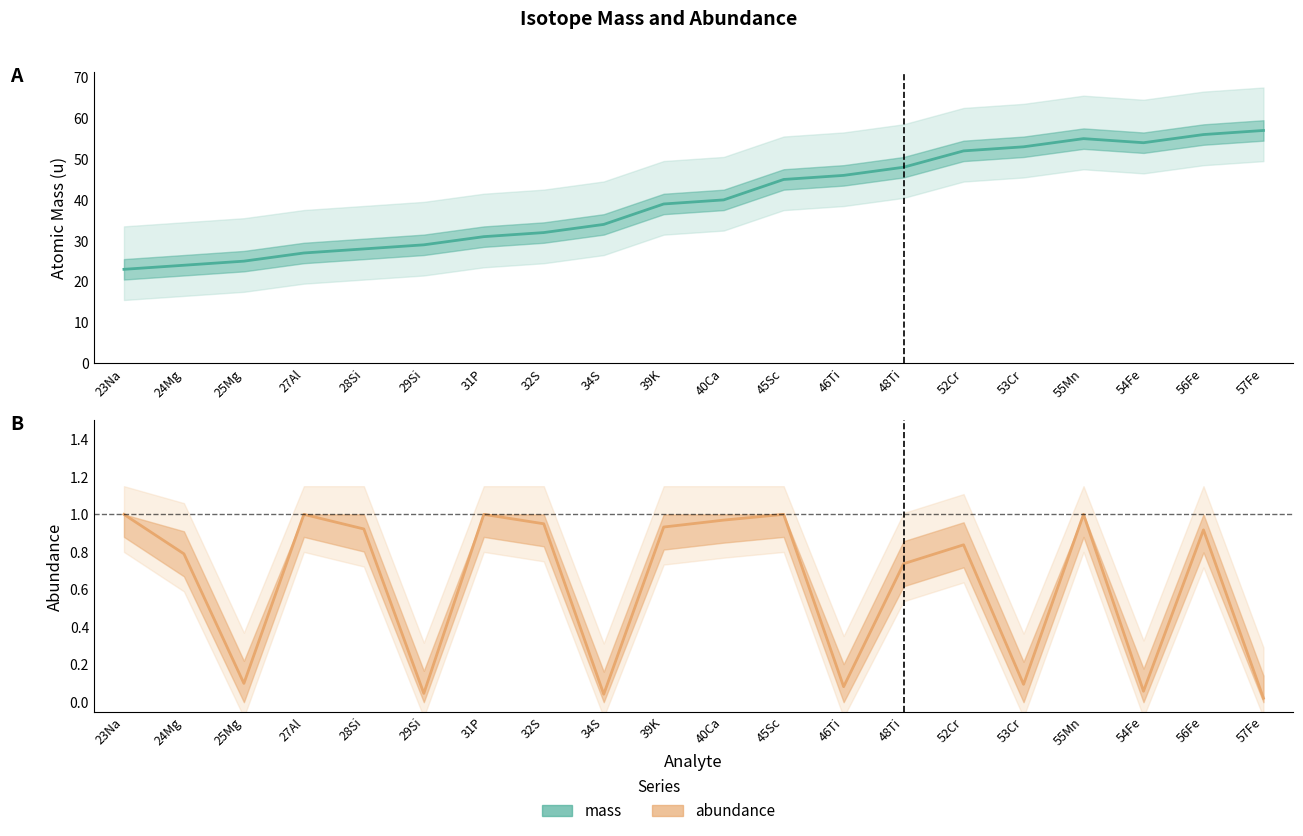

Is it true that mass equals 21.4 at 32S?

False